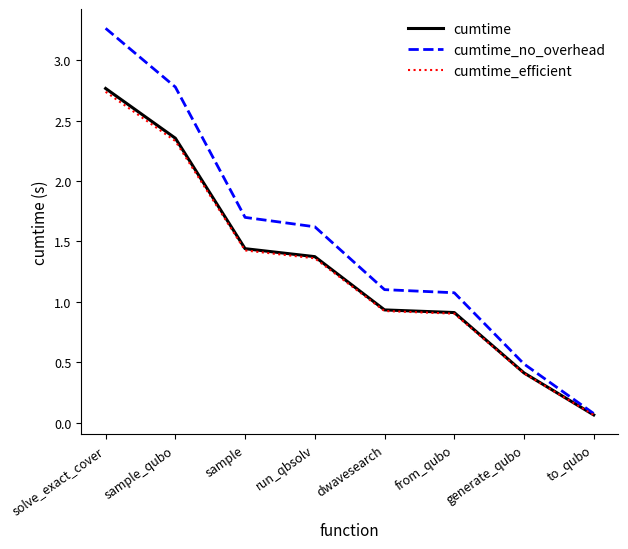

What is the spread (max minus min) of values at solve_exact_cover?

0.5